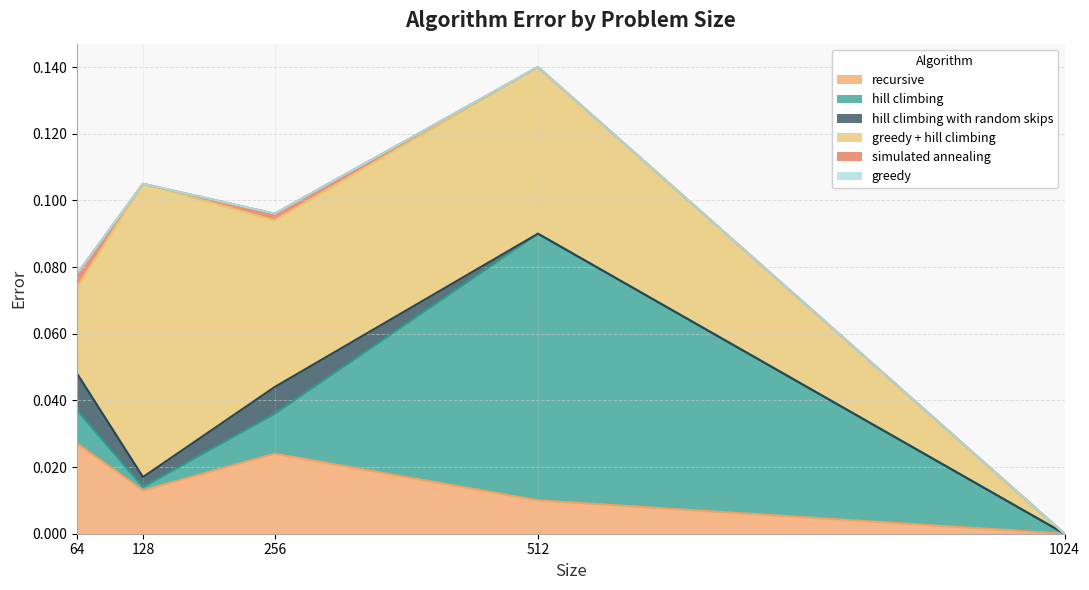

Rank the categories by recursive value from lowest to highest.

1024, 512, 128, 256, 64